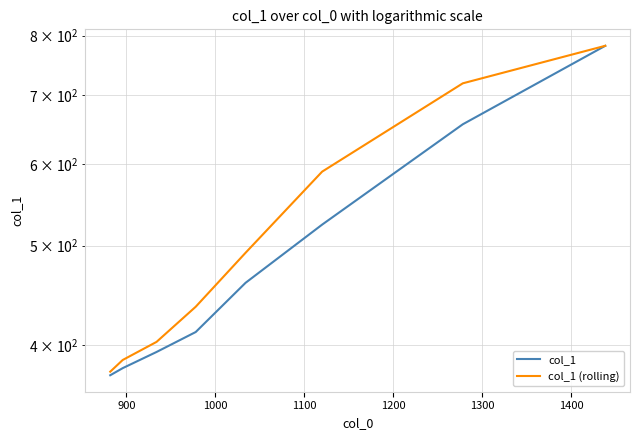

True or false: col_1 and col_1 (rolling) intersect in this chart.

False